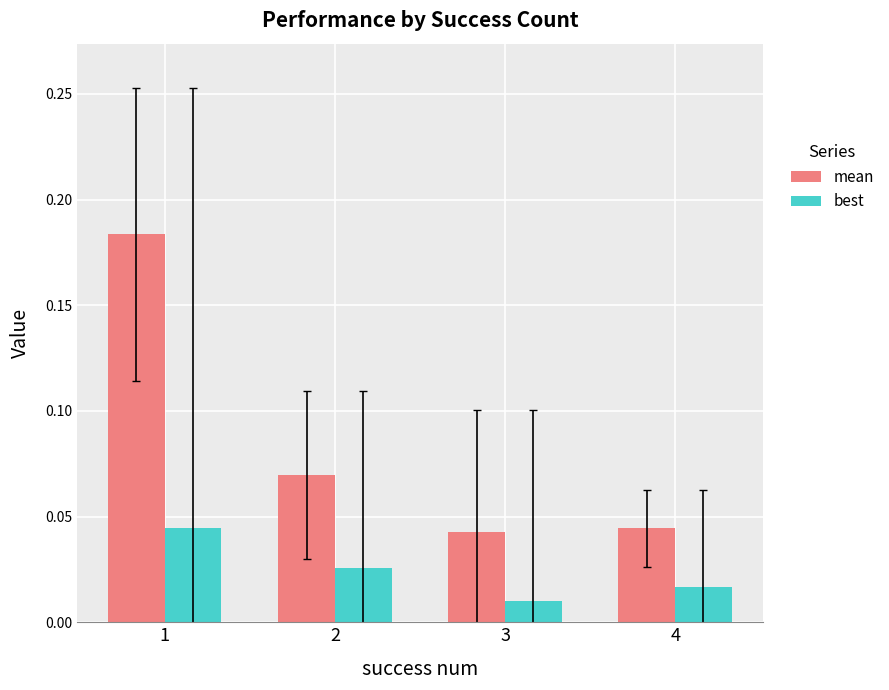

What is the sum of all mean values?

0.3